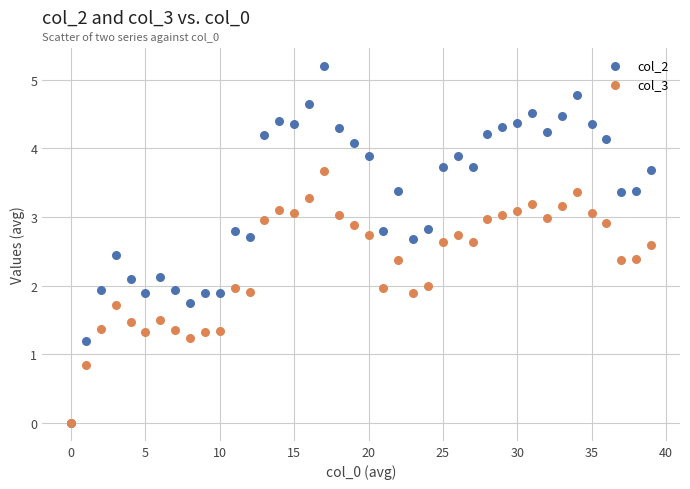

Which series contains the highest Y value?

col_2